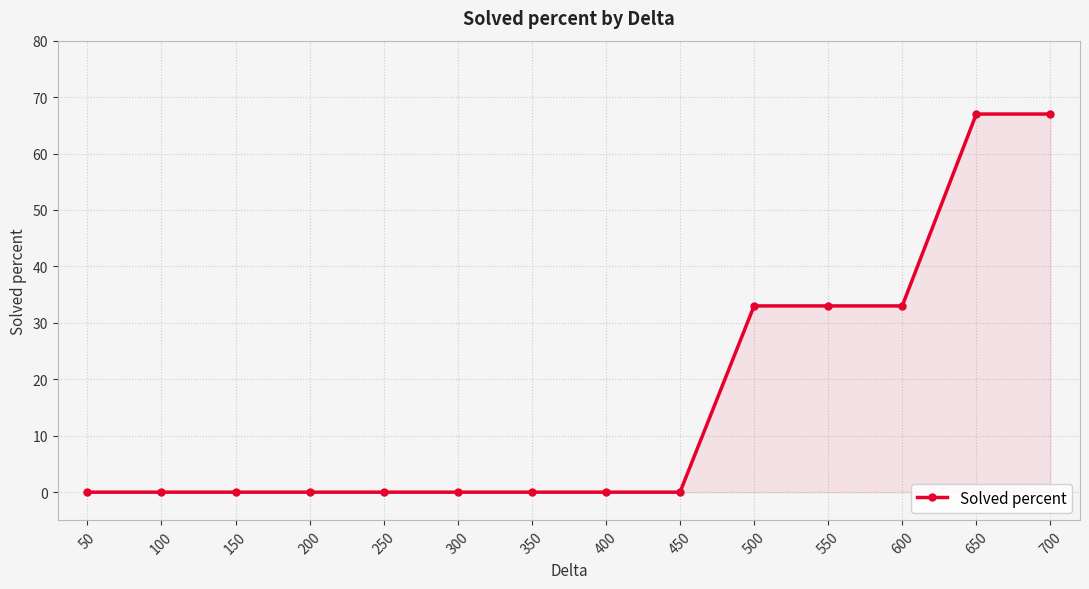

Does the chart display data point markers on the line(s)?

Yes